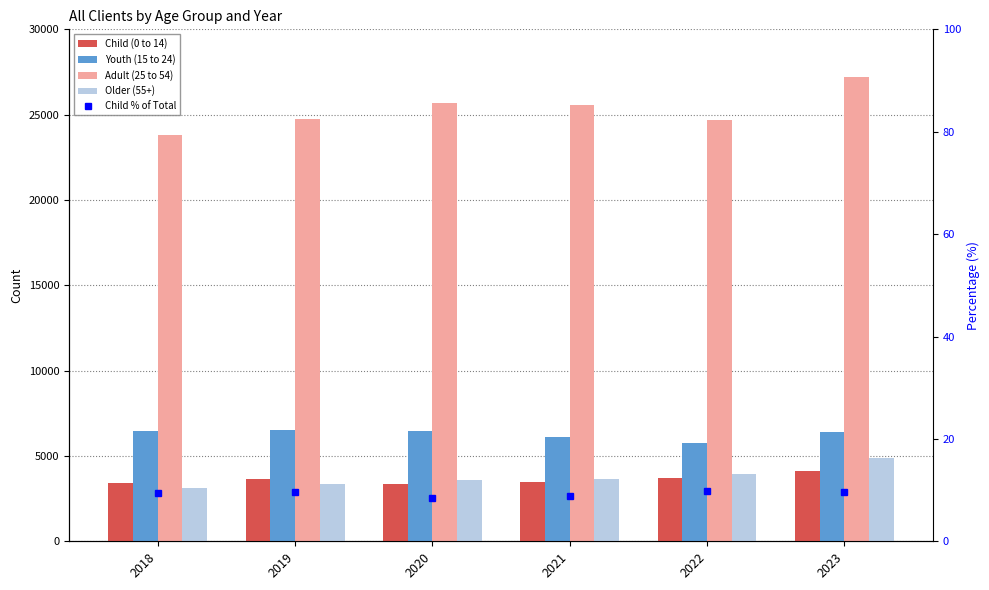

True or false: Older (55+) has a value of 3115.0 at 2018.

True